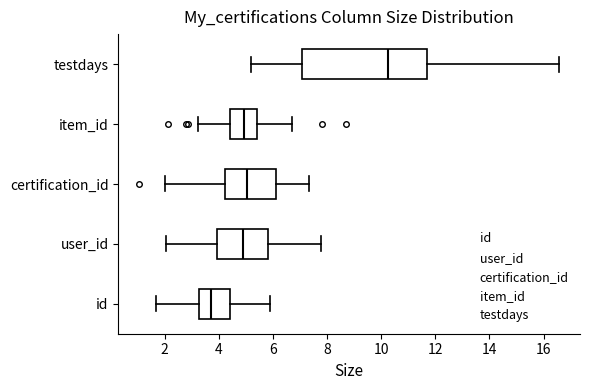

Reading bottom to top, read every box against the x-axis: the position of its median line, the range the box covers, and the ends of its whiskers. The values are not printed on the chart, so give them approximately, as read against the axis.

id: median 3.8, box 3.2 to 4.4, whiskers 1.8 to 5.8
user_id: median 5.0, box 4.0 to 5.8, whiskers 2.0 to 7.8
certification_id: median 5.0, box 4.2 to 6.2, whiskers 2.0 to 7.4
item_id: median 5.0, box 4.4 to 5.4, whiskers 3.2 to 6.8
testdays: median 10.2, box 7.0 to 11.8, whiskers 5.2 to 16.6